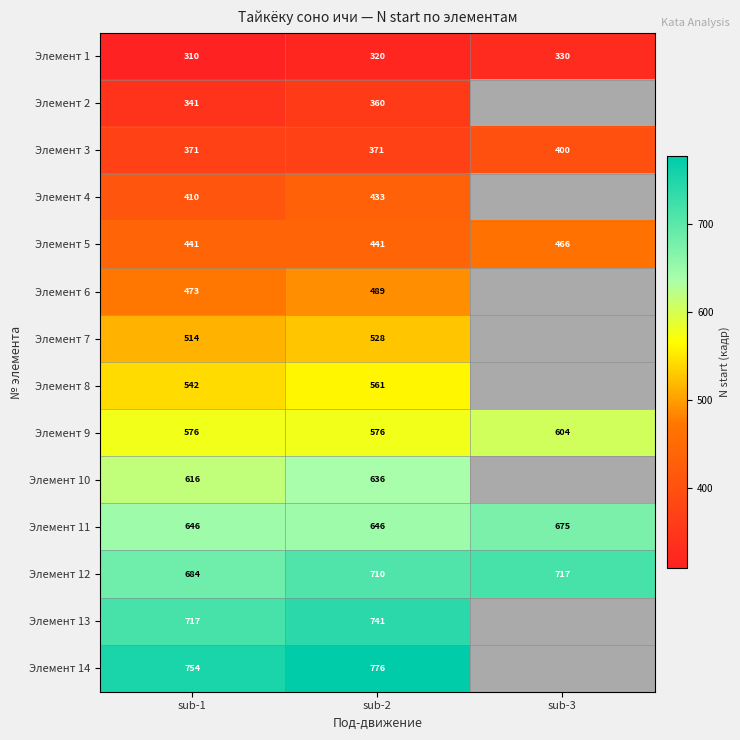

The Элемент 8 series shows 138.7 at sub-2. True or false?

False